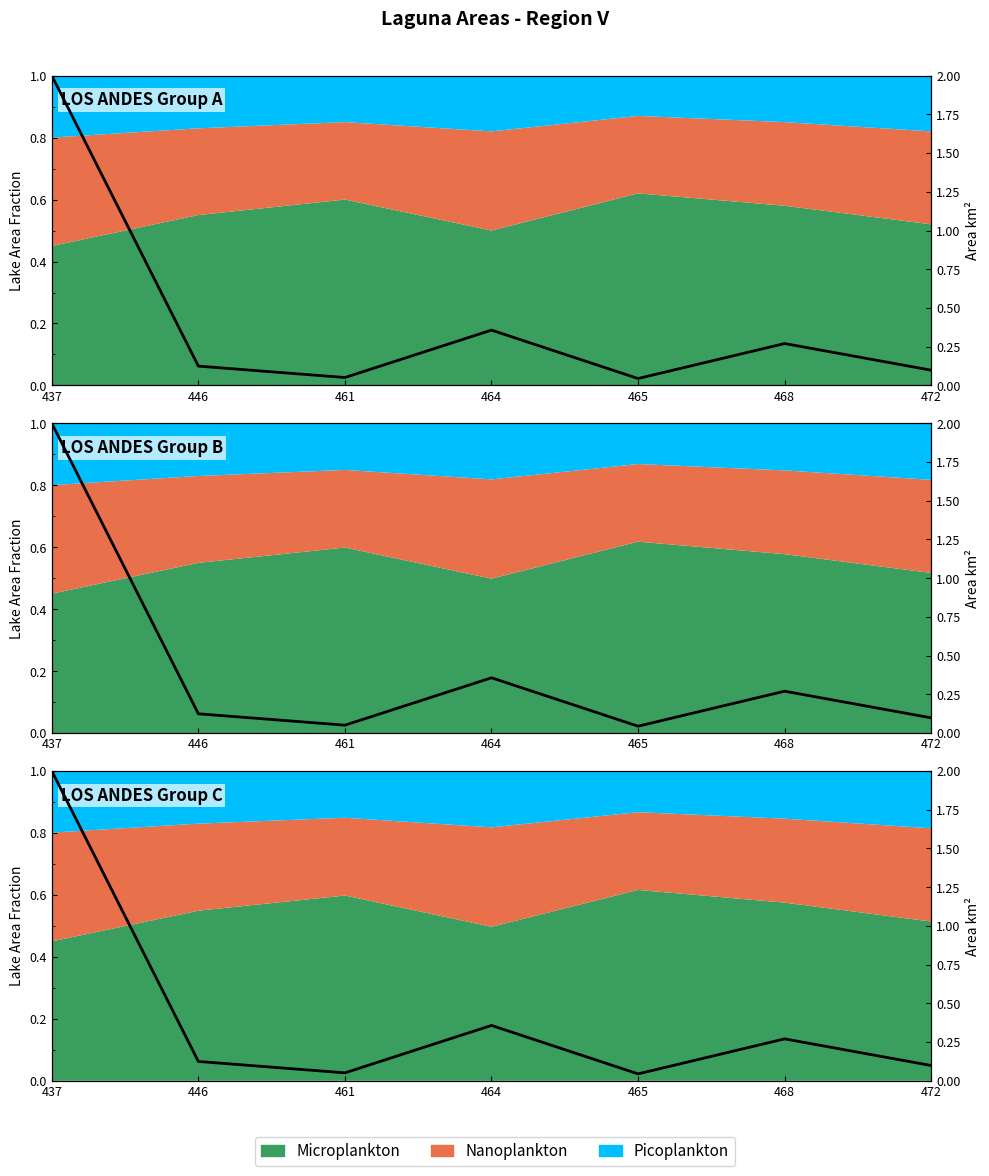

How many lines are shown in the chart?

1